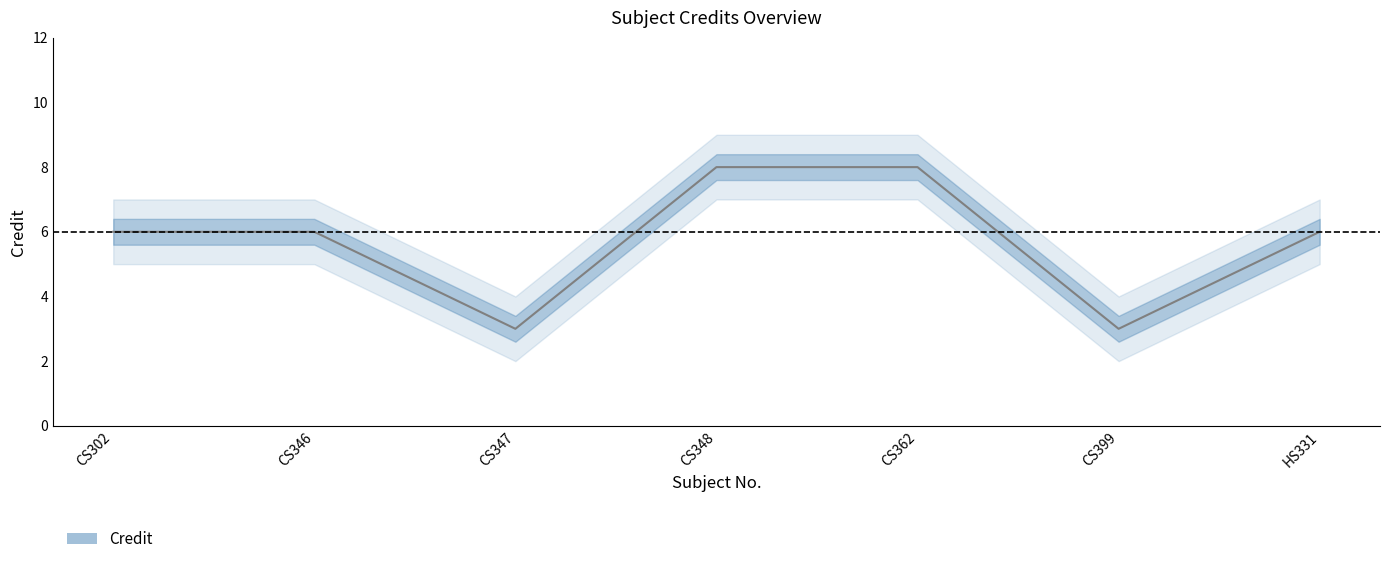

What is the label of the 6th point from the right?

CS346